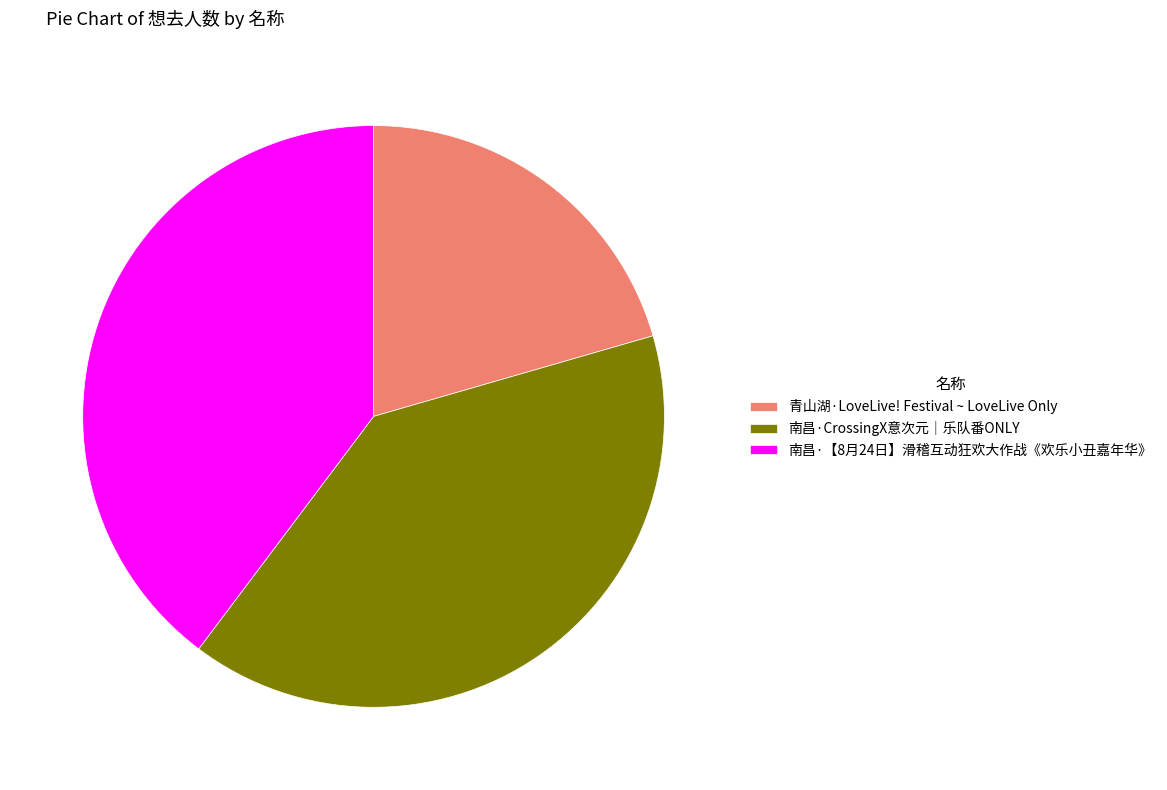

The 南昌·CrossingX意次元｜乐队番ONLY slice represents 40% of the pie. True or false?

True